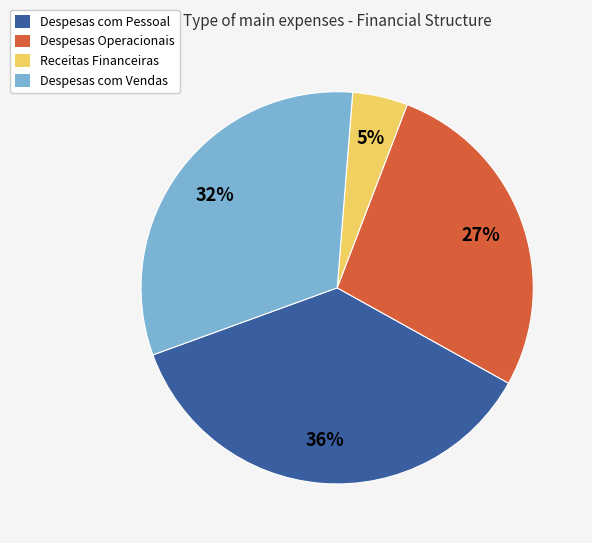

Does Despesas com Pessoal account for over 50% of the chart?

No